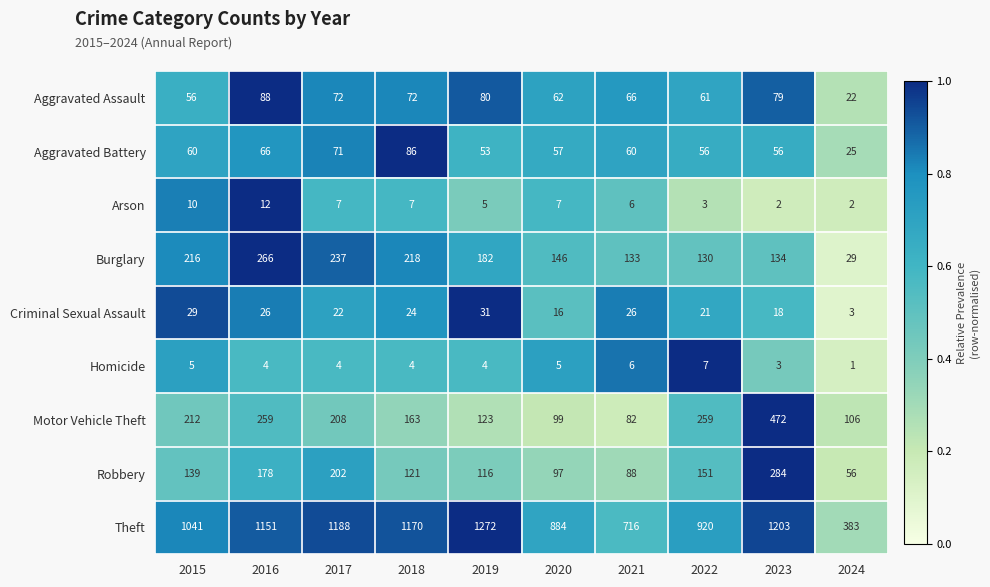

How many data points does each series have?

10